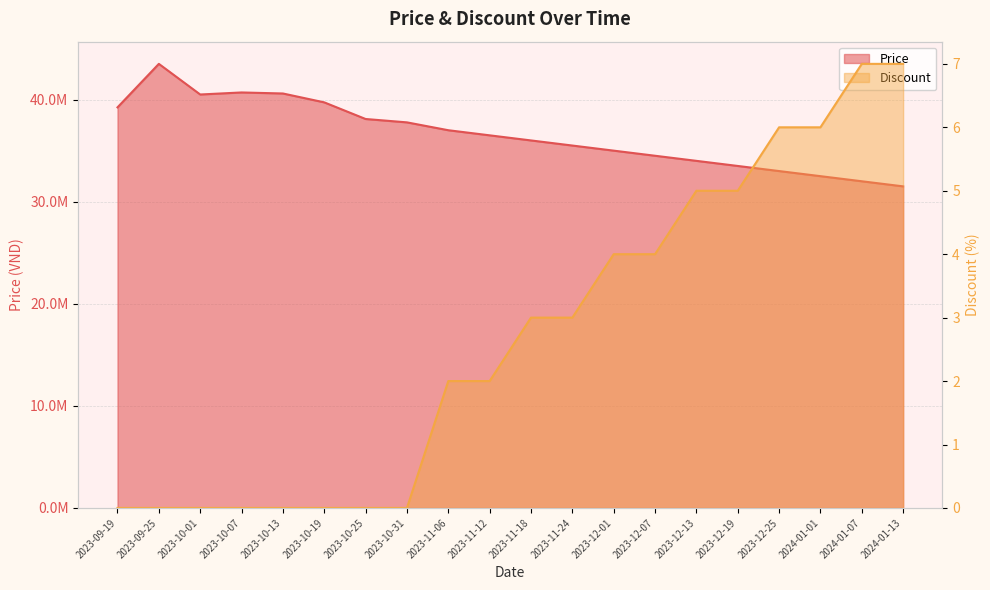

Reading left to right, what are all the values shown in this chart?

Price: 2023-09-19=39240000	2023-09-25=43500000	2023-10-01=40500000	2023-10-07=40700000	2023-10-13=40599000	2023-10-19=39730000	2023-10-25=38100000	2023-10-31=37770000	2023-11-06=37000000	2023-11-12=36500000	2023-11-18=36000000	2023-11-24=35500000	2023-12-01=35000000	2023-12-07=34500000	2023-12-13=34000000	2023-12-19=33500000	2023-12-25=33000000	2024-01-01=32500000	2024-01-07=32000000	2024-01-13=31500000
Discount: 2023-09-19=0	2023-09-25=0	2023-10-01=0	2023-10-07=0	2023-10-13=0	2023-10-19=0	2023-10-25=0	2023-10-31=0	2023-11-06=2	2023-11-12=2	2023-11-18=3	2023-11-24=3	2023-12-01=4	2023-12-07=4	2023-12-13=5	2023-12-19=5	2023-12-25=6	2024-01-01=6	2024-01-07=7	2024-01-13=7